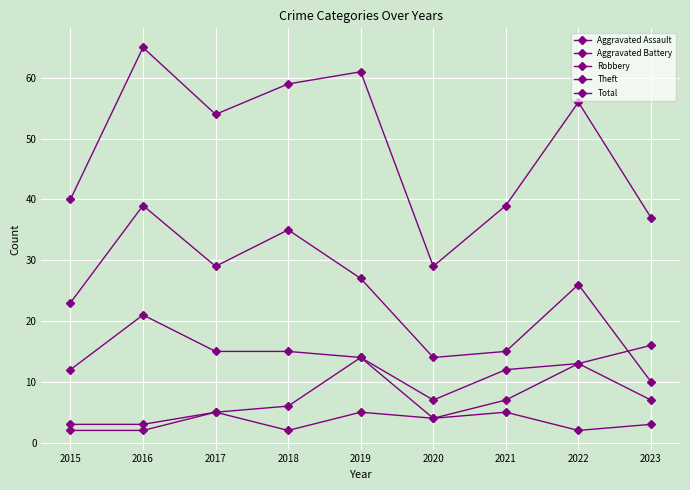

True or false: Aggravated Battery and Aggravated Assault intersect in this chart.

False